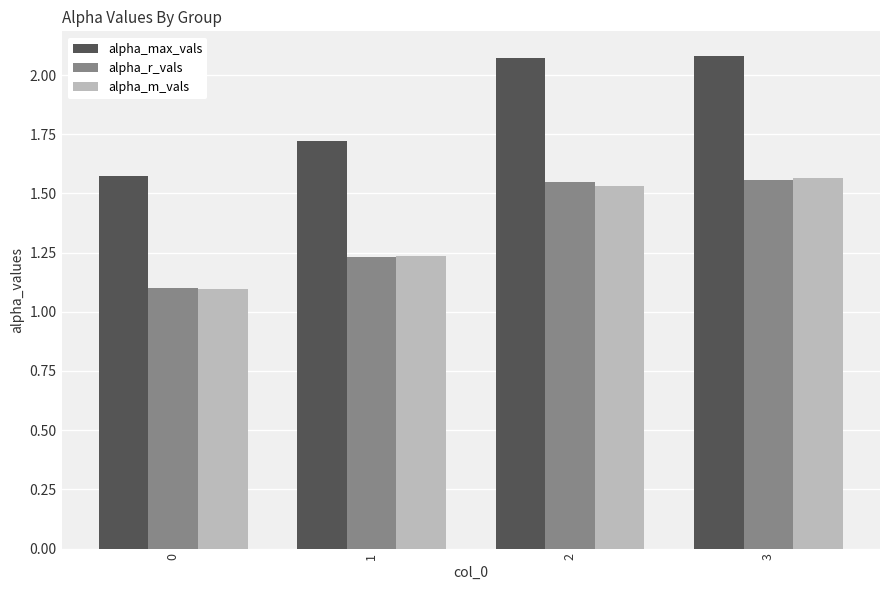

What is the total value across all series at 0?

3.8